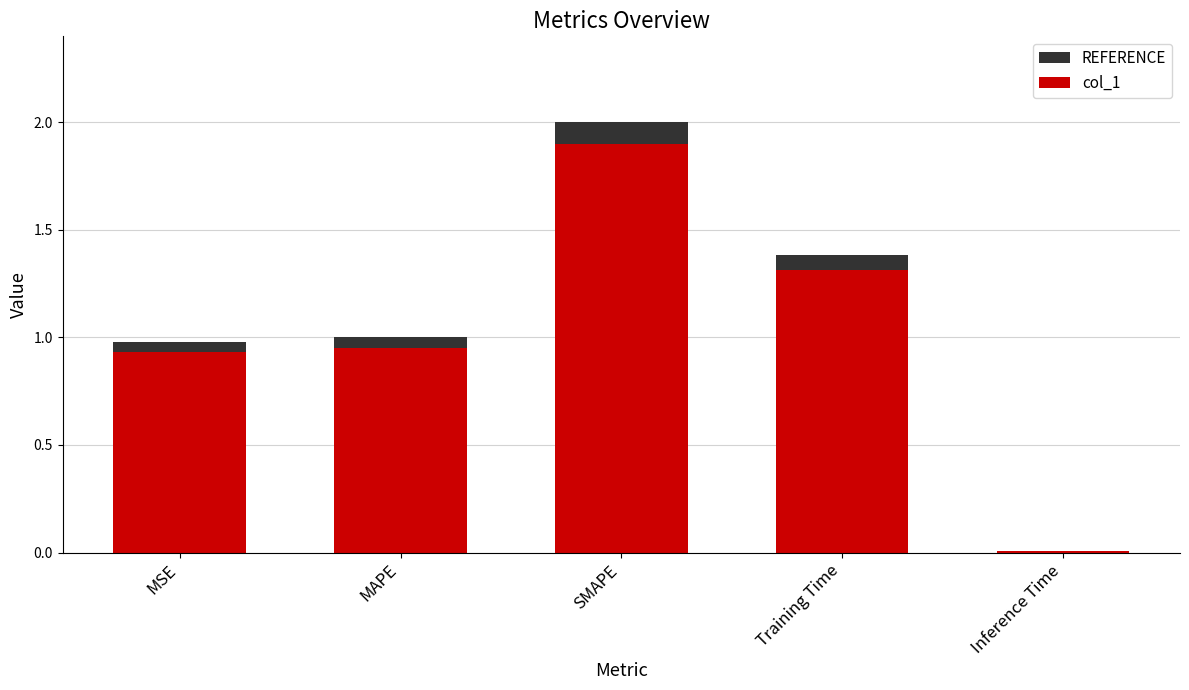

Reading right to left, extract all data points from this chart.

REFERENCE: Inference Time=0.0	Training Time=1.4	SMAPE=2.0	MAPE=1.0	MSE=1.0
col_1: Inference Time=0.0	Training Time=1.3	SMAPE=1.9	MAPE=0.9	MSE=0.9